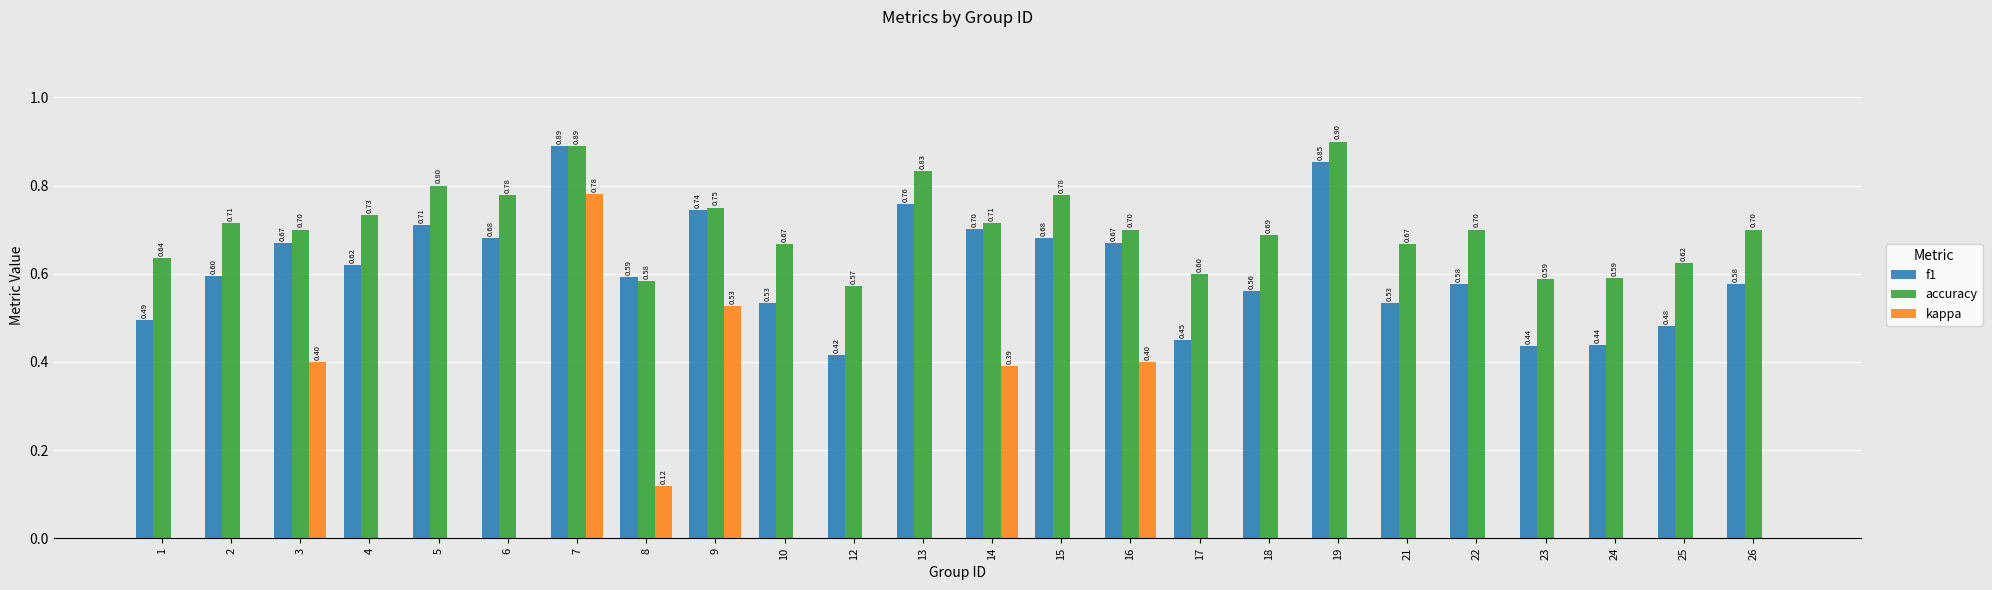

What is the sum of all kappa values?

2.6